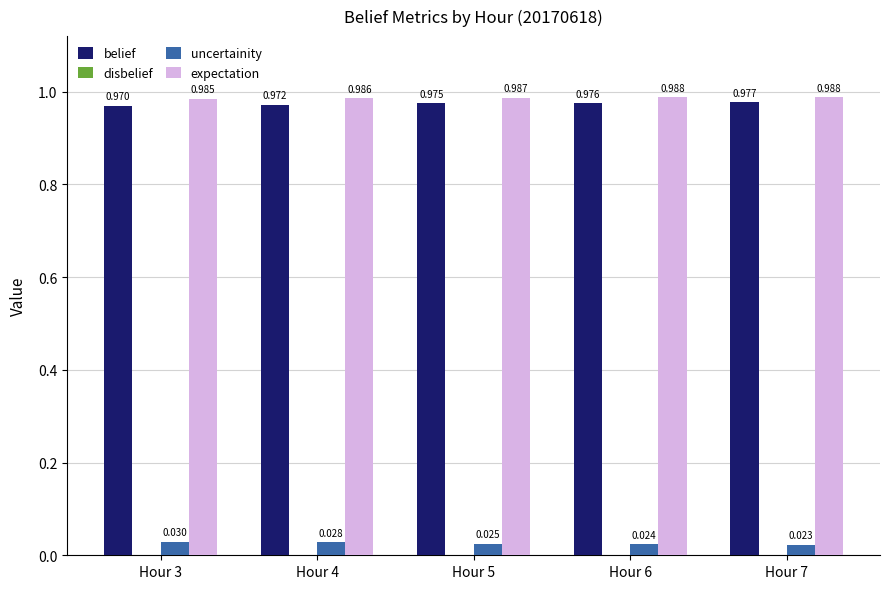

Where is expectation nearest to the value 0?

Hour 3